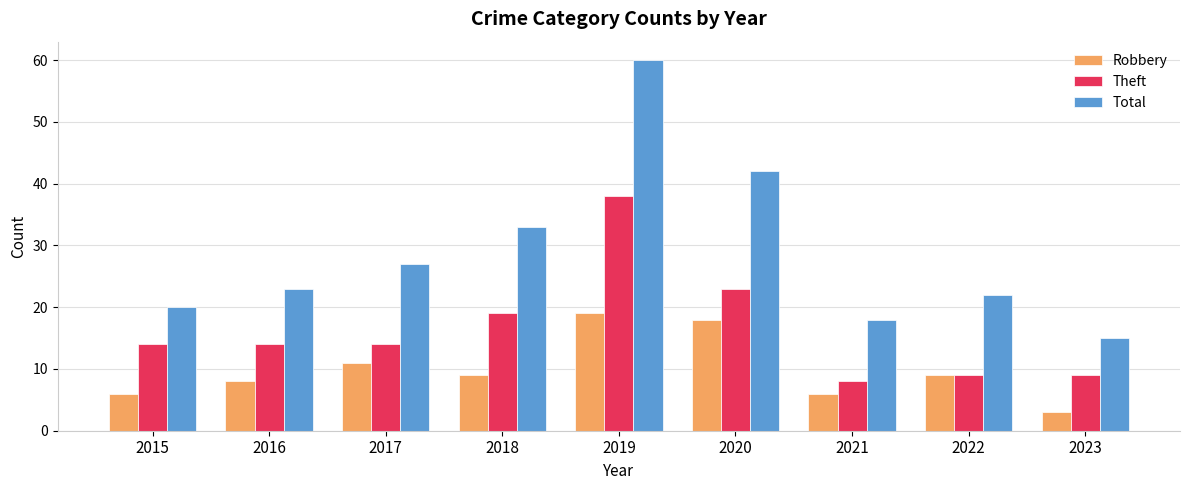

Rank the series by their maximum value, from lowest to highest.

Robbery, Theft, Total